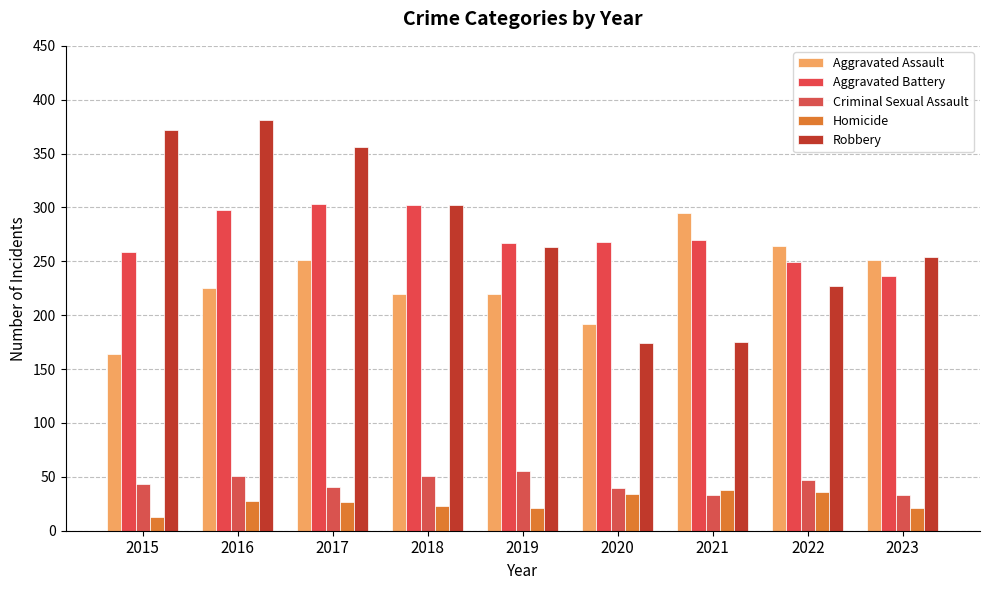

What is the spread (max minus min) of values at 2018?

279